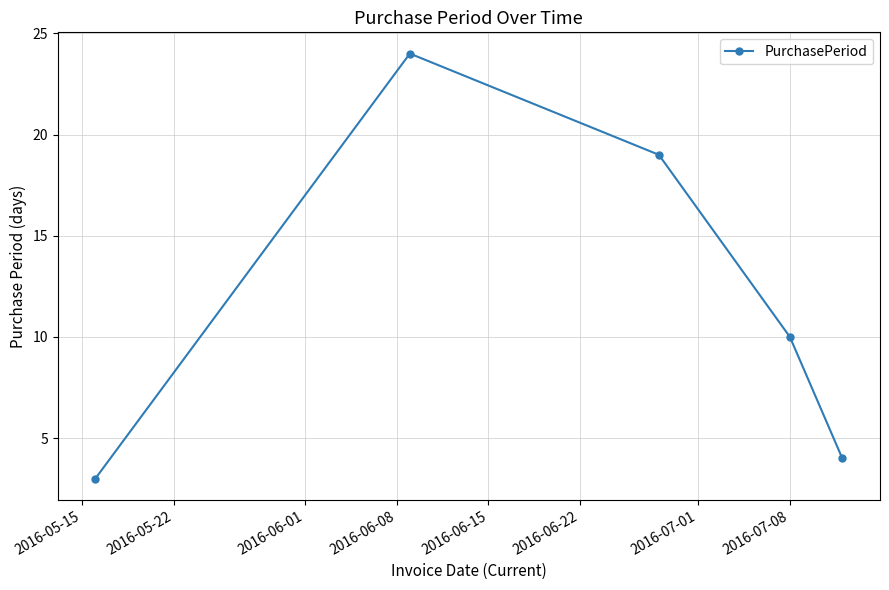

What is the average value?

12